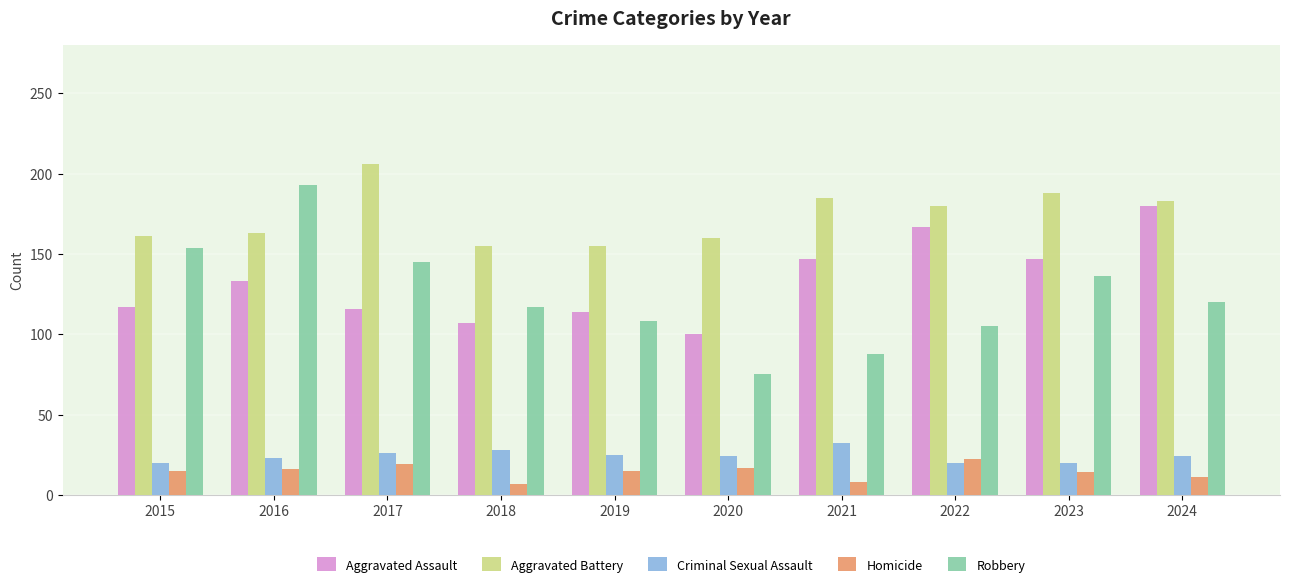

What is the difference between the maximum and minimum values in the Aggravated Battery series?

51